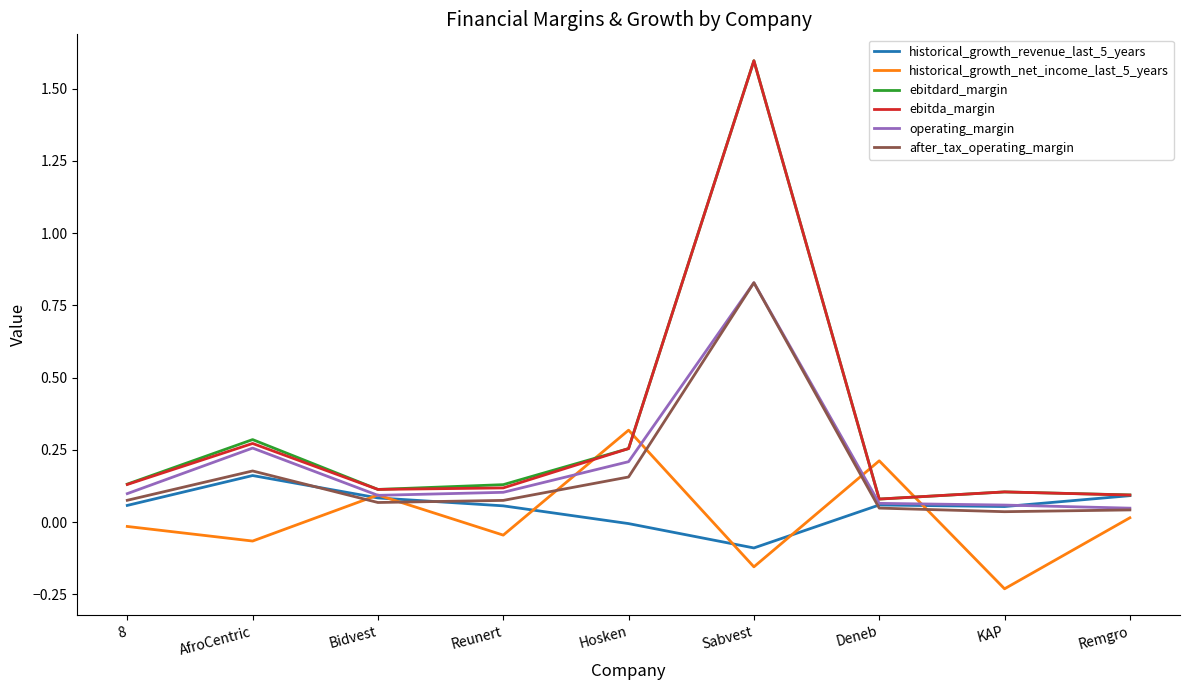

Which category has the lowest value in the historical_growth_net_income_last_5_years series?

KAP